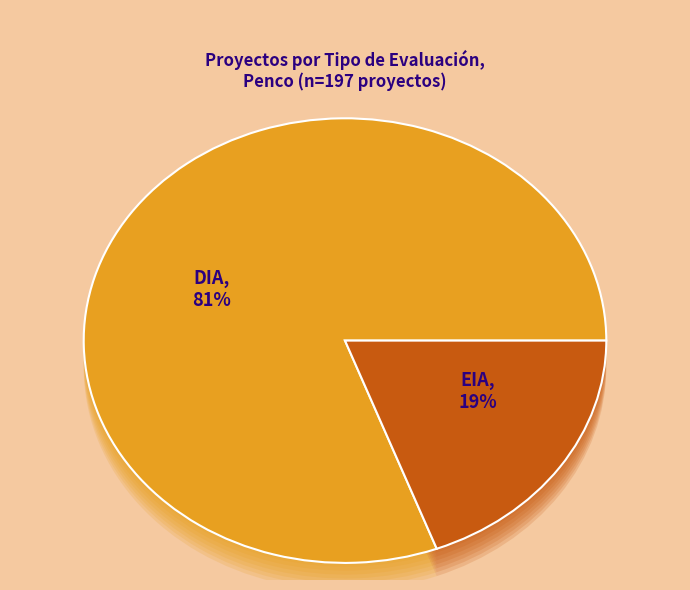

How many segments does this pie chart have?

2